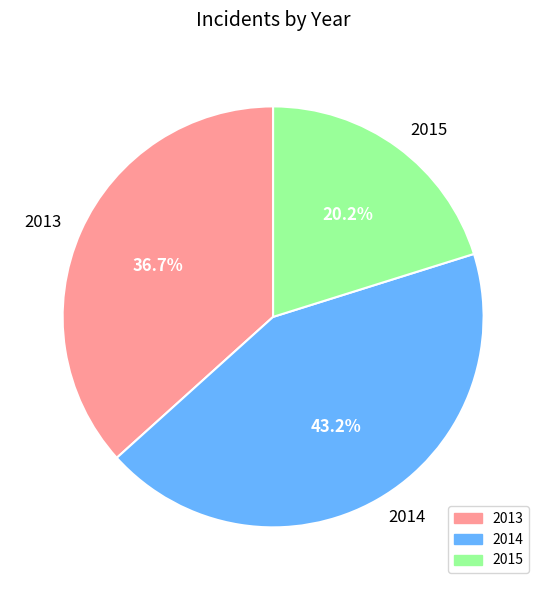

Which category has the smallest portion of the pie?

2015